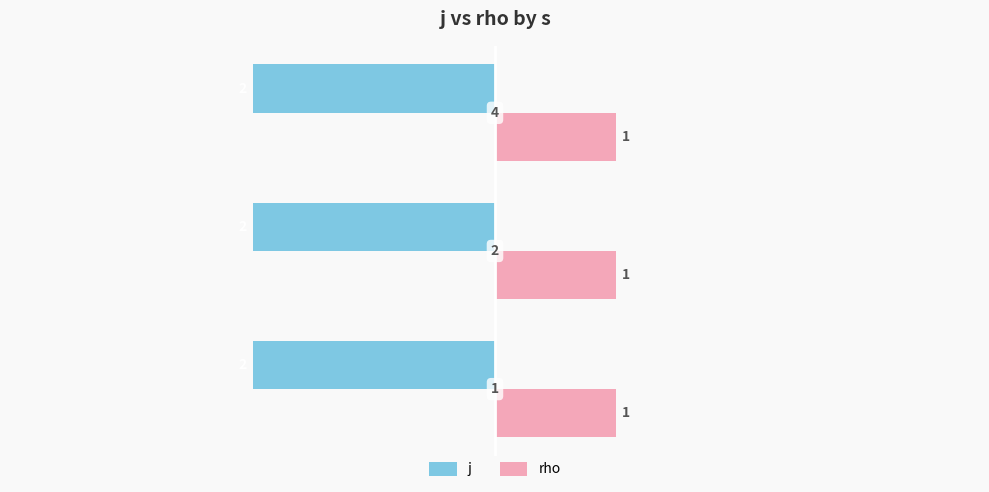

What are all the series names shown in the legend?

j, rho